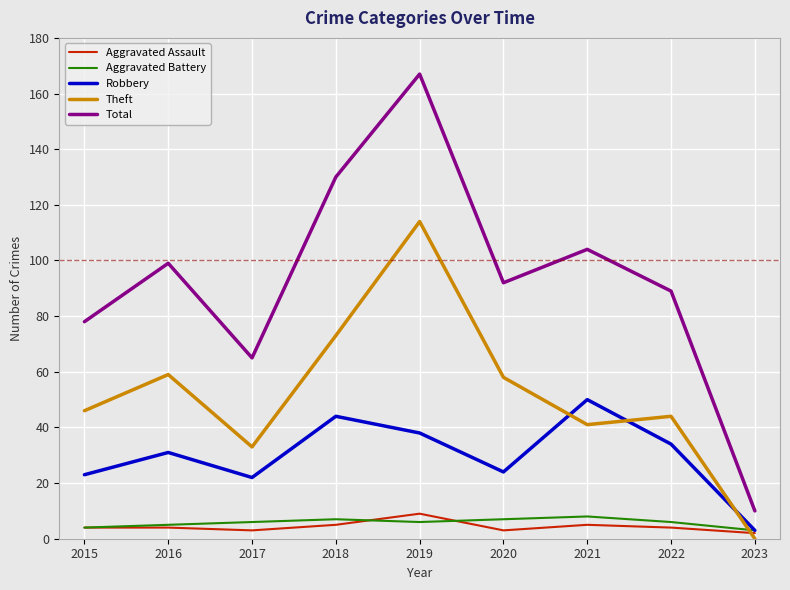

At how many categories does at least one series exceed 115?

2